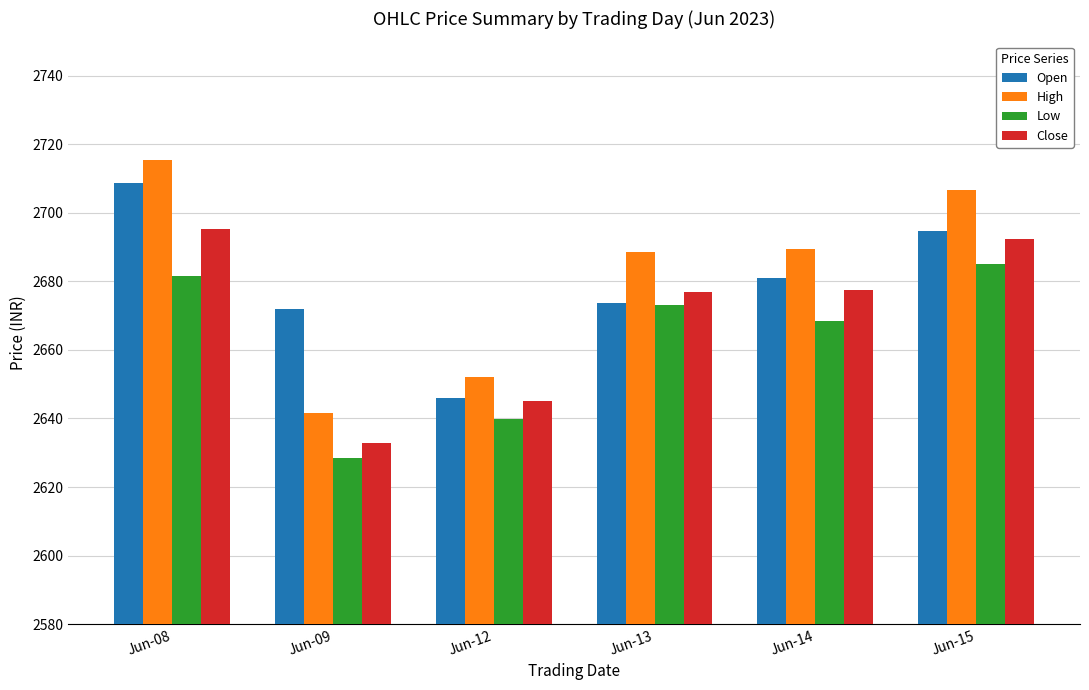

Rank the series by their maximum value, from lowest to highest.

Low, Close, Open, High